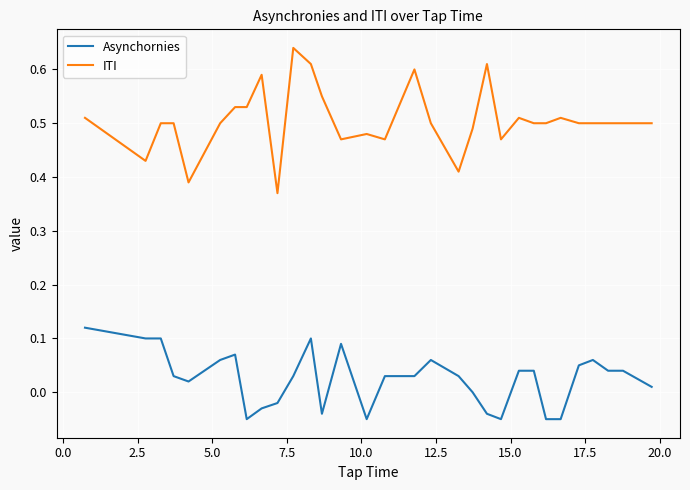

True or false: ITI has more than 0 interior local peaks.

True